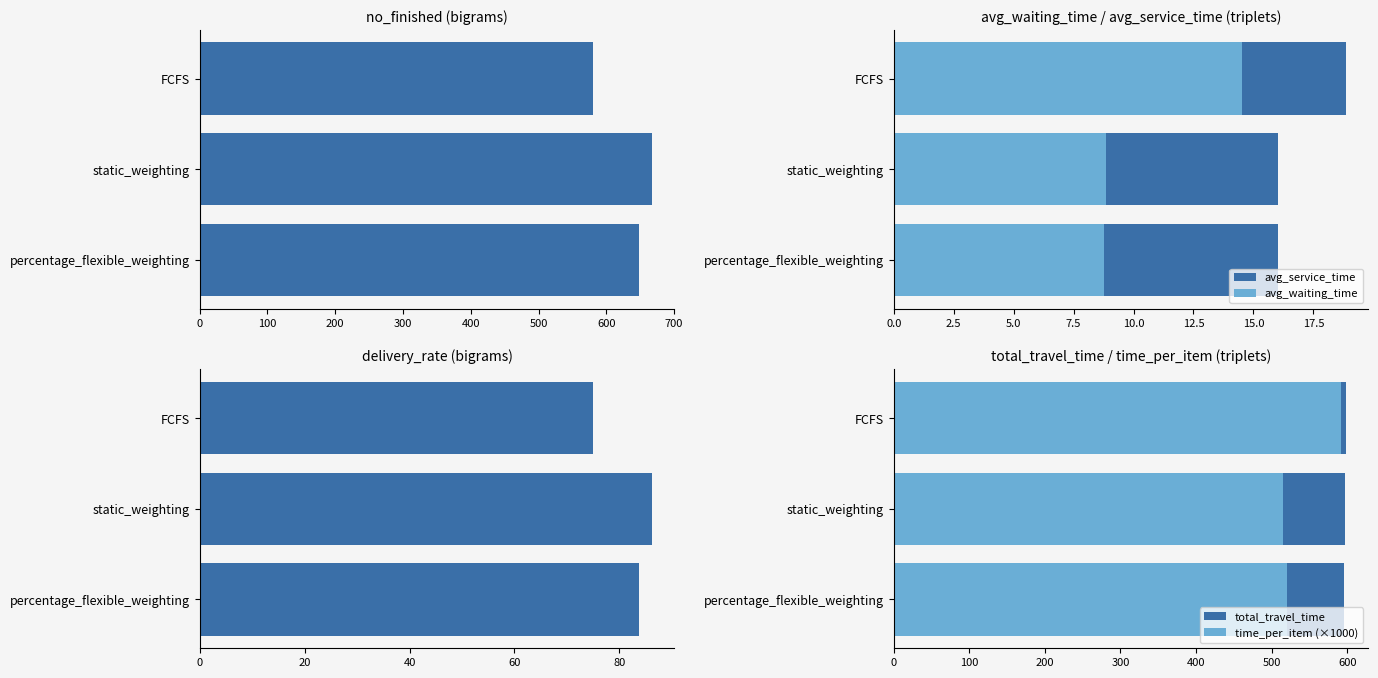

How many data points in total_travel_time are above 596?

2